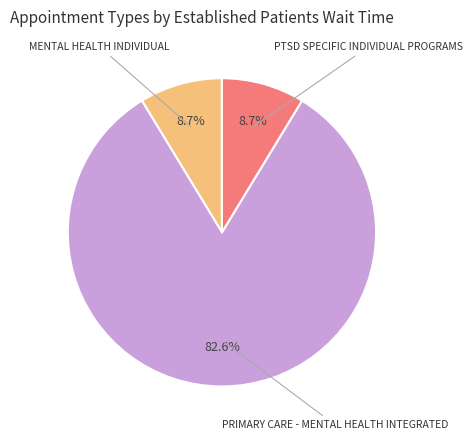

What is the total percentage of MENTAL HEALTH INDIVIDUAL and PTSD SPECIFIC INDIVIDUAL PROGRAMS?

17.4%